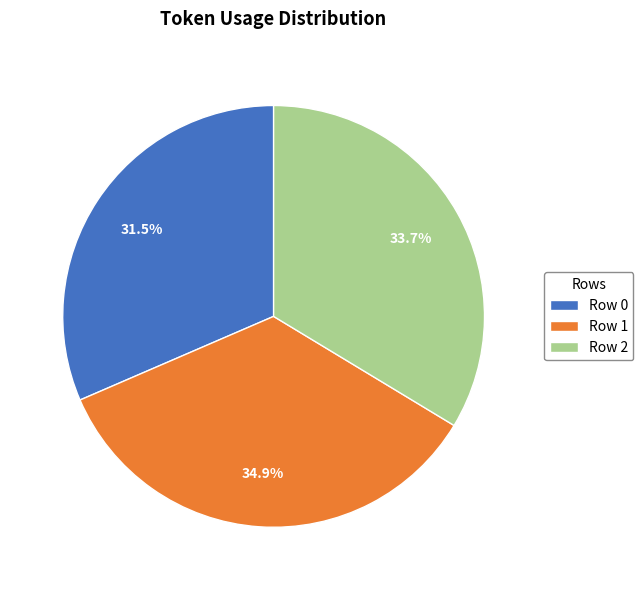

Does any single category account for the majority?

No